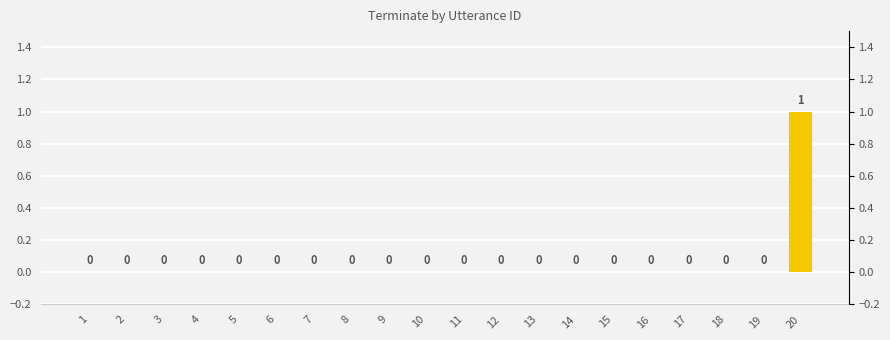

True or false: the data shows 1 at 11.

False